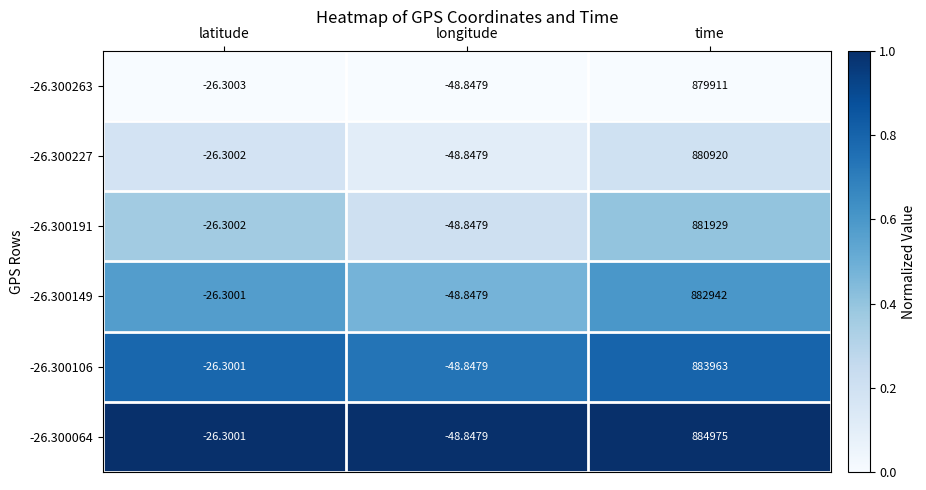

Between longitude and time, which series saw the biggest shift?

-26.300064